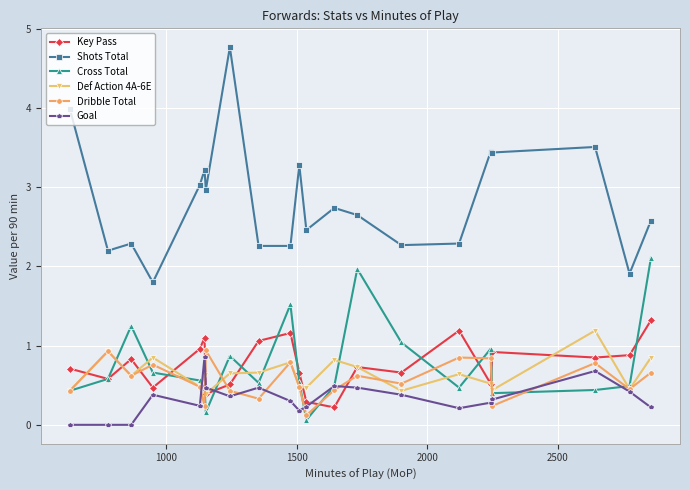

True or false: Shots Total and Cross Total cross at least once.

False